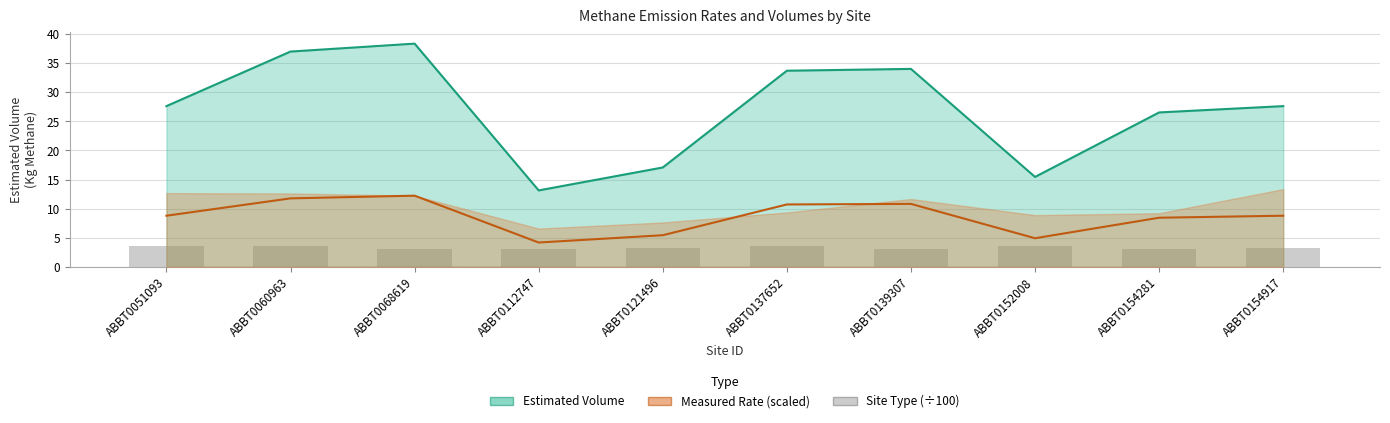

What is the difference between the Estimated Volume (Mg Methane) values at ABBT0137652 and ABBT0154917?

6.1